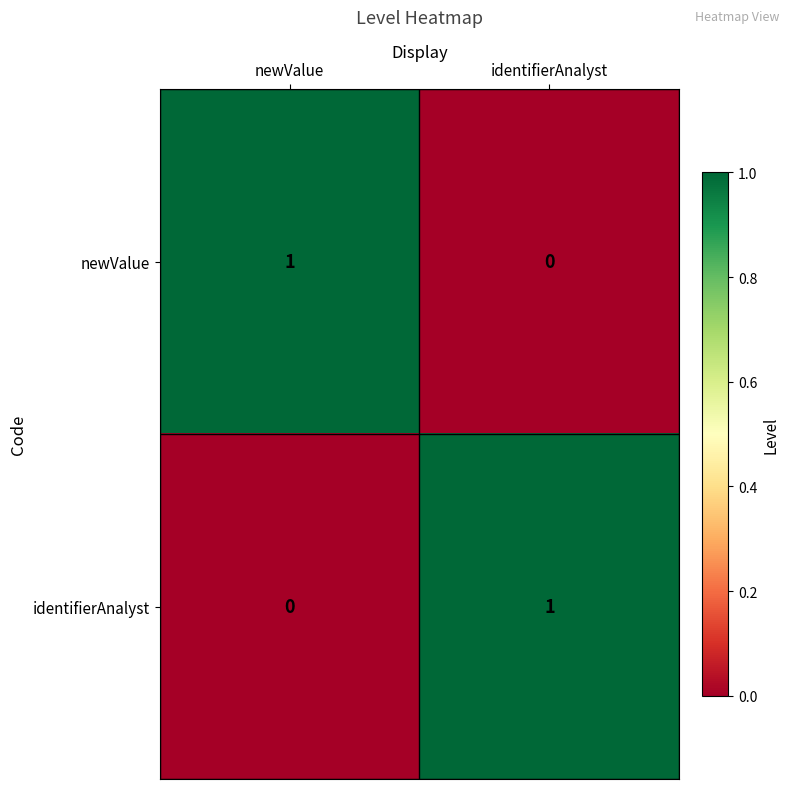

True or false: newValue has a value of 2 at newValue.

False